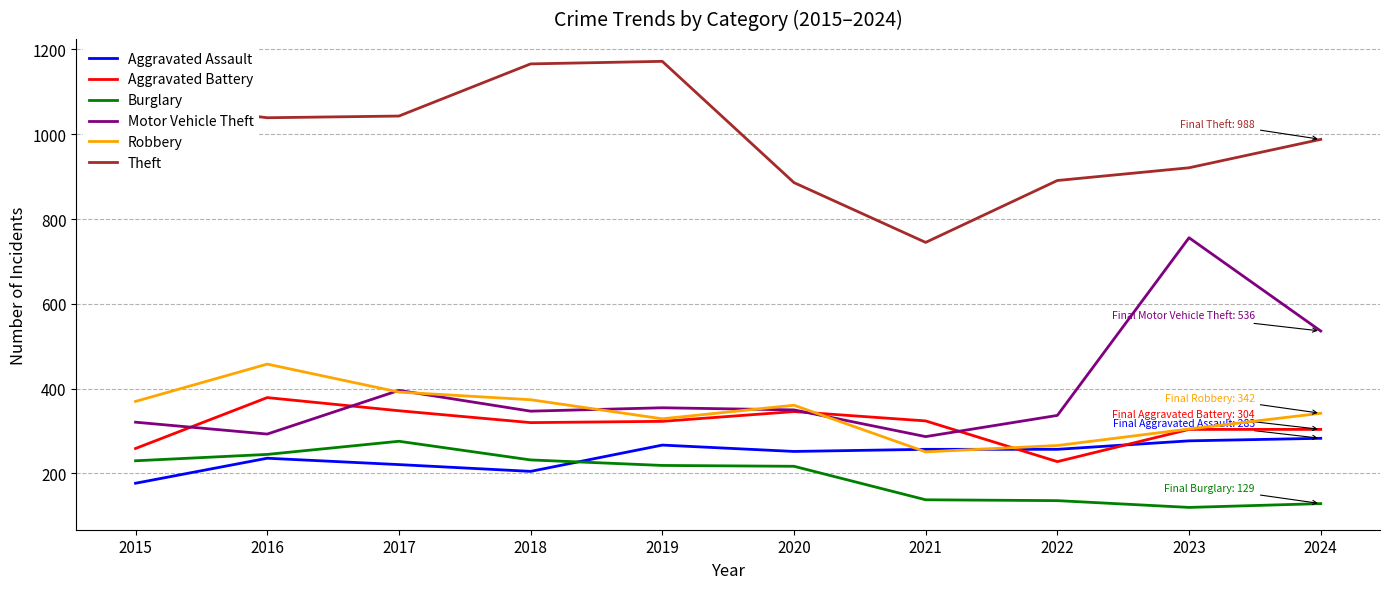

Is it true that Theft equals 518 at 2018?

False